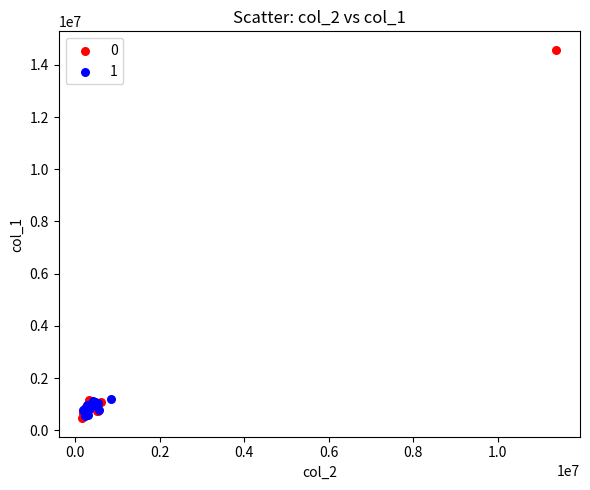

What are all the series names shown in the legend?

0, 1